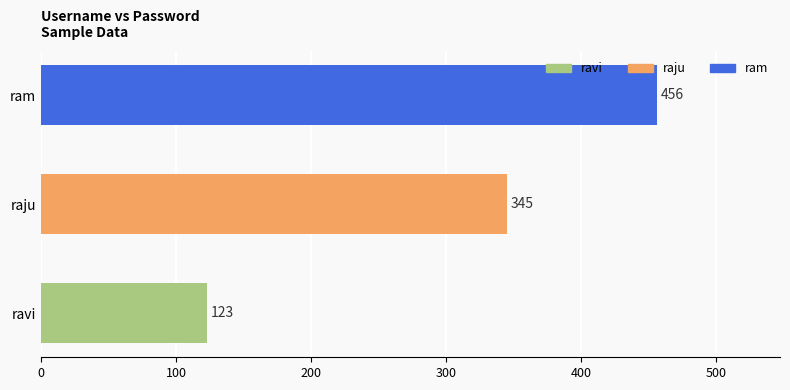

What is the difference between the maximum and minimum values?

333